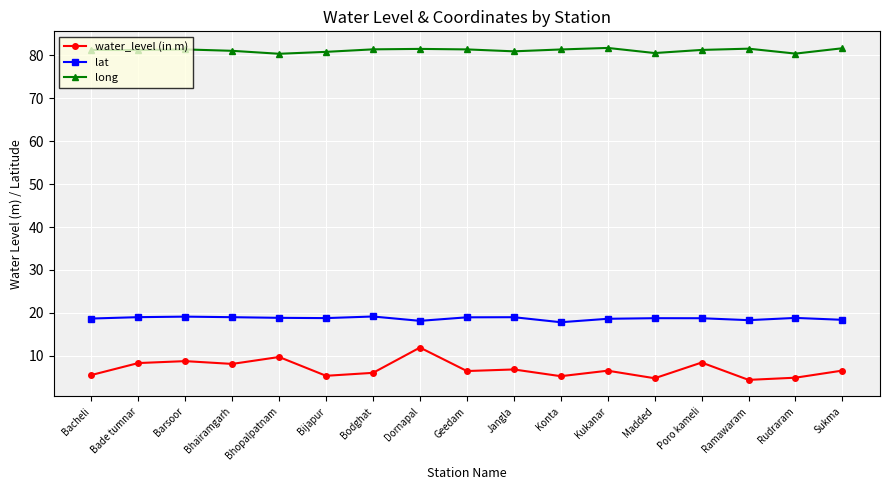

True or false: long and lat intersect in this chart.

False